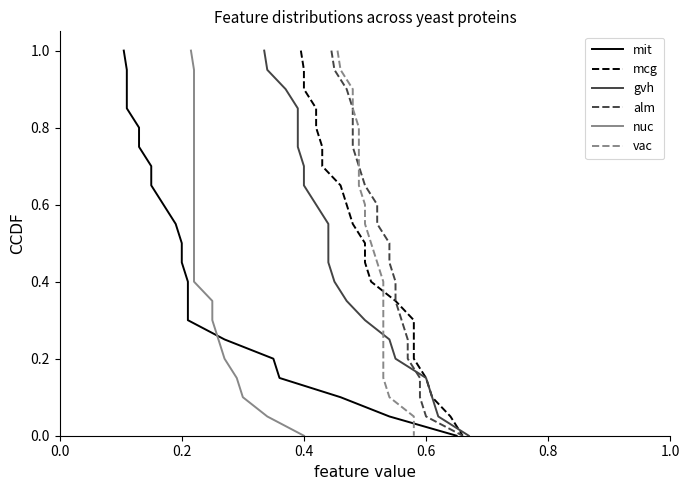

Which series has the widest spread of values?

mit